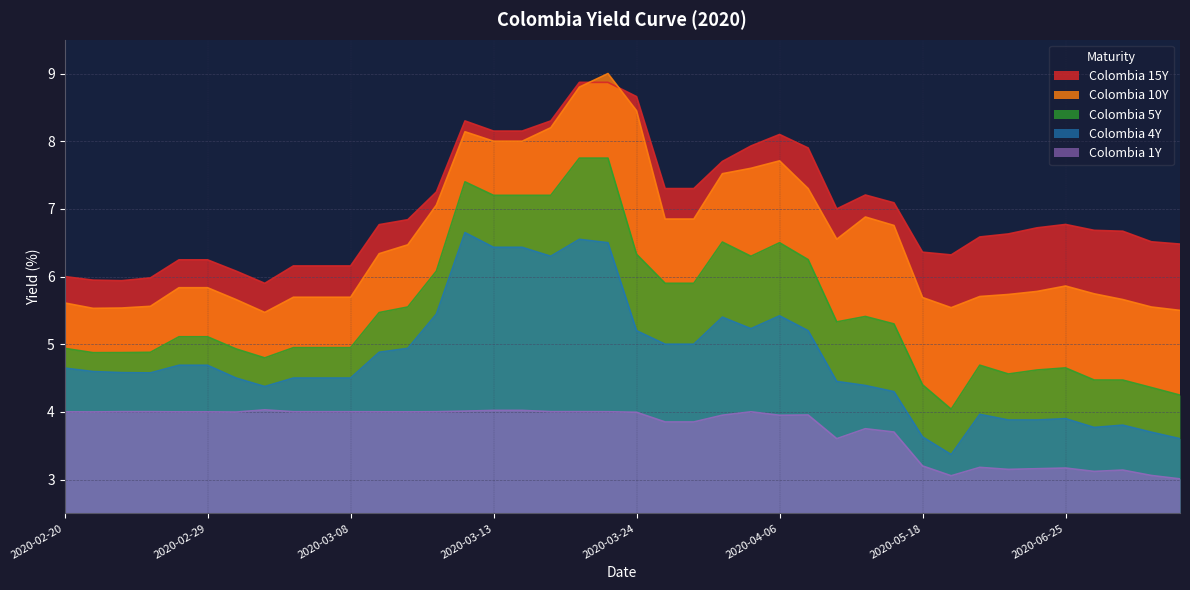

What is the highest value of the Colombia 1Y series?

4.0